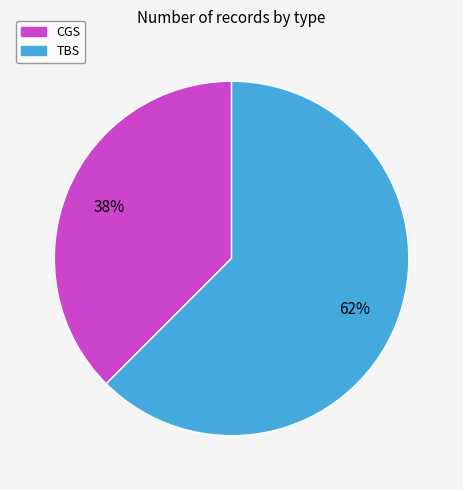

Is there a majority slice in this chart?

Yes